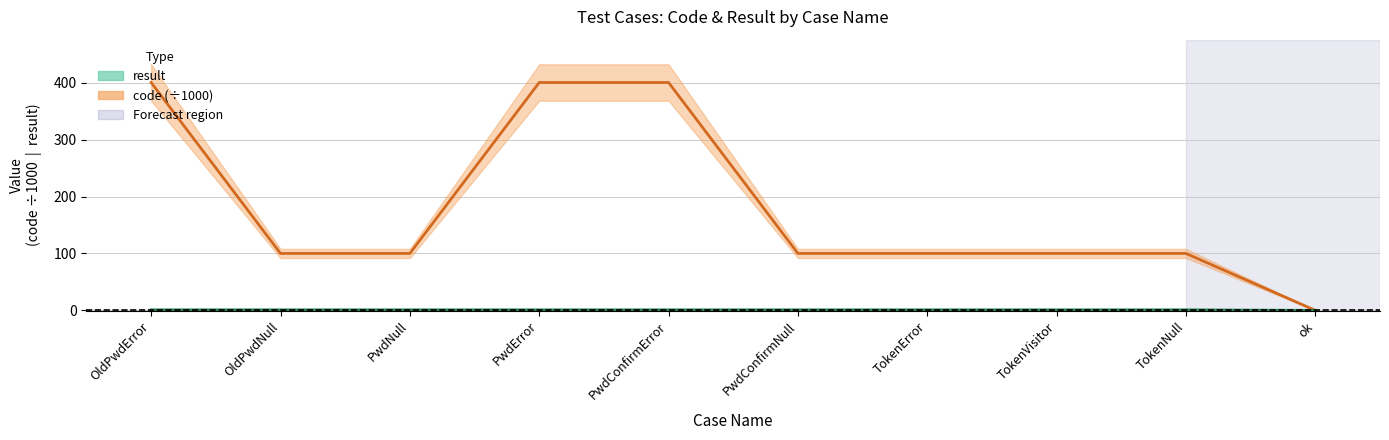

What is the sum of all code values?

1802.1